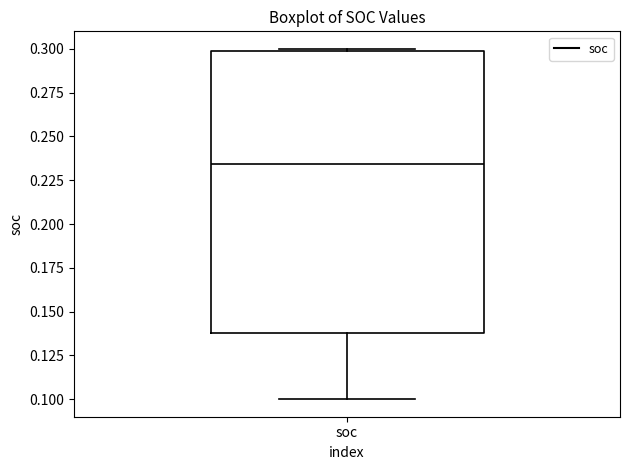

Where does the lower whisker of the box for soc end on the y-axis? The values are not printed on the chart, so give them approximately, as read against the axis.

0.100